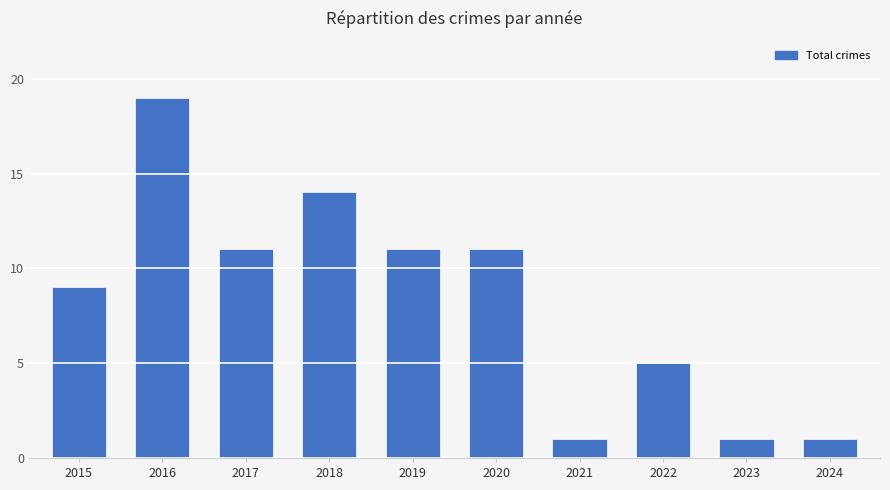

What is the ratio of the value at 2019 to the value at 2016?

0.6